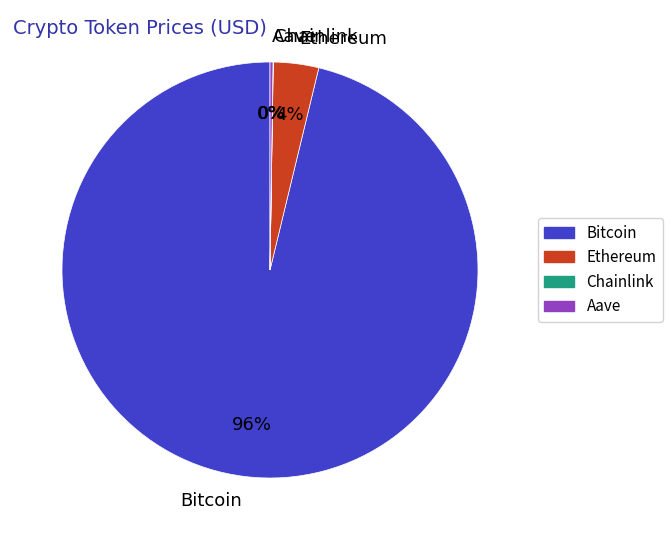

Between Bitcoin and Ethereum, which is larger?

Bitcoin